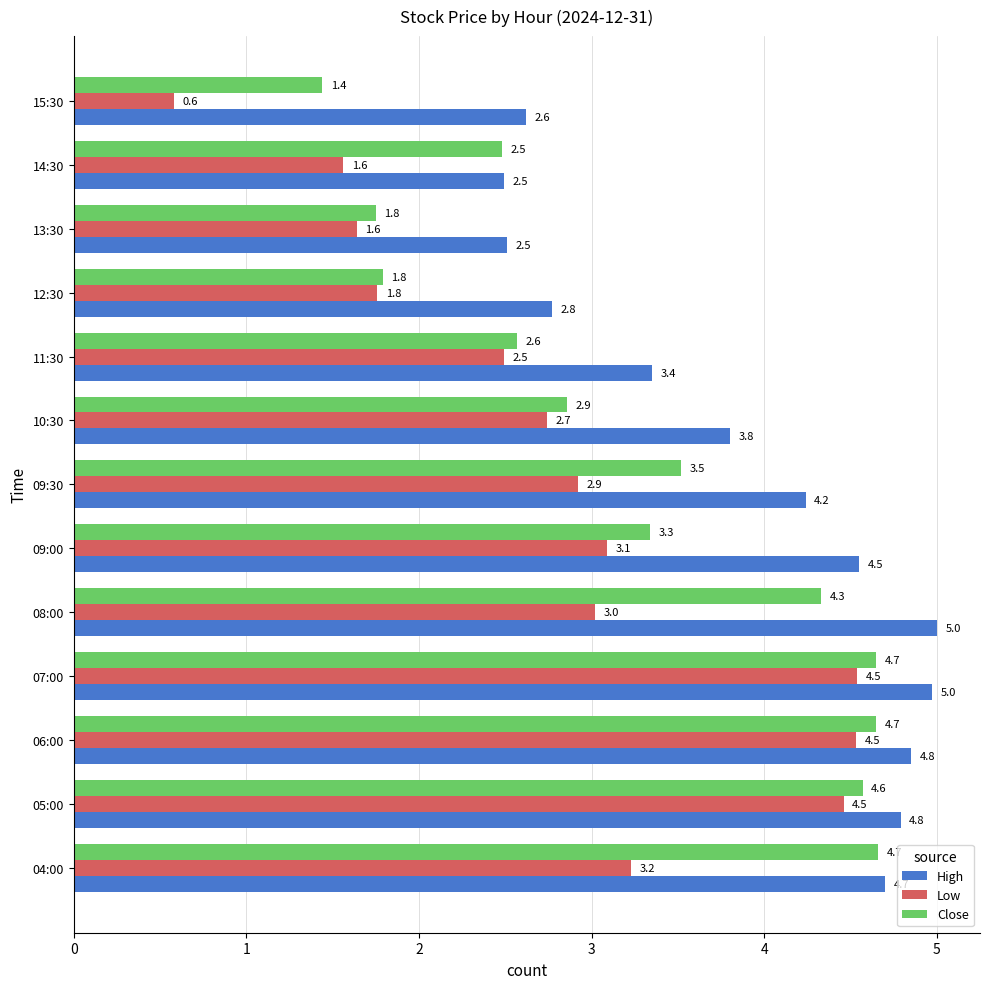

What is the lowest value of the Low series?

0.6